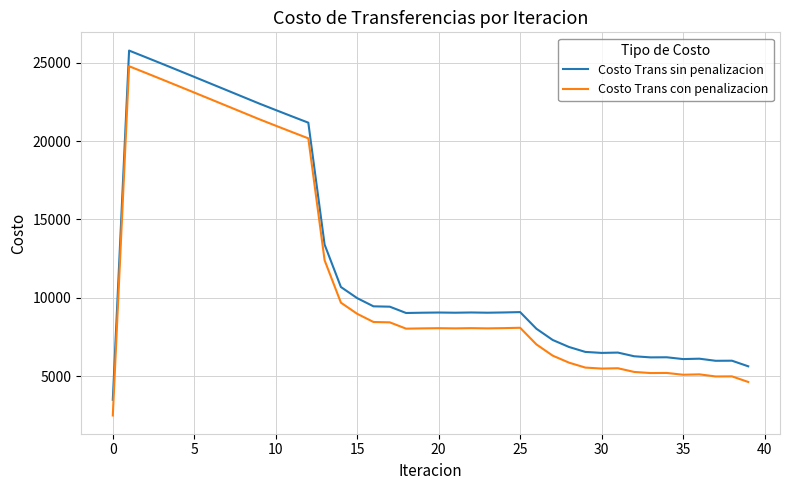

True or false: Costo Trans con penalizacion has more than 0 interior local peaks.

True